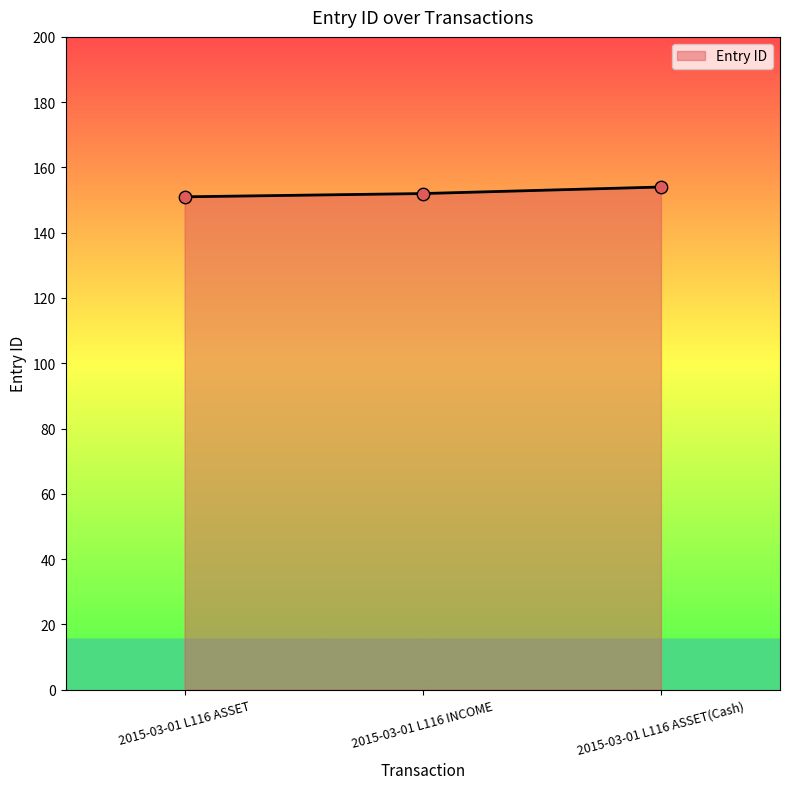

What is the ratio of the value at 2015-03-01 L116 INCOME to the value at 2015-03-01 L116 ASSET?

1.0